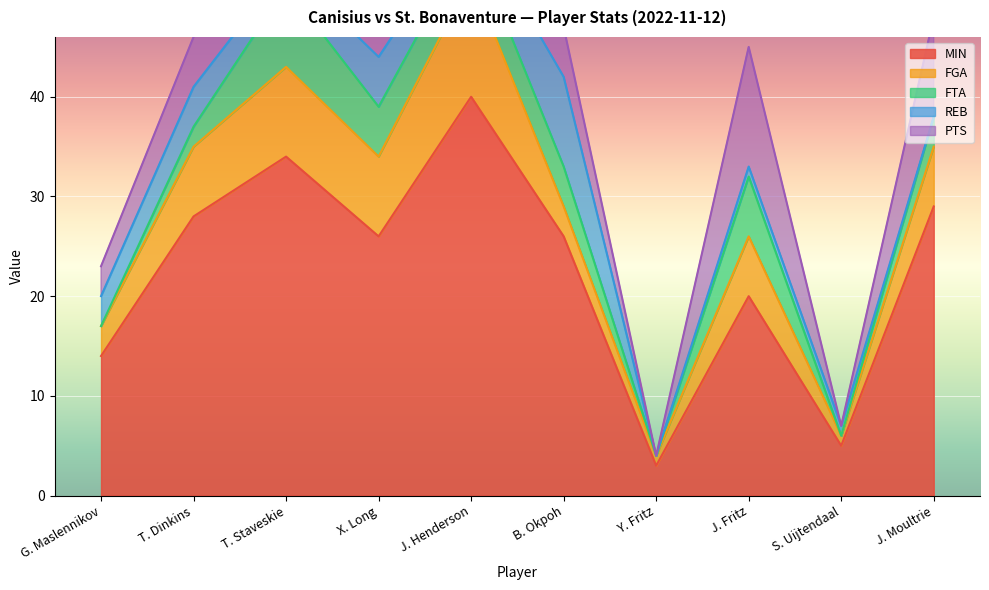

At which category is the sum across all series the highest?

J. Henderson